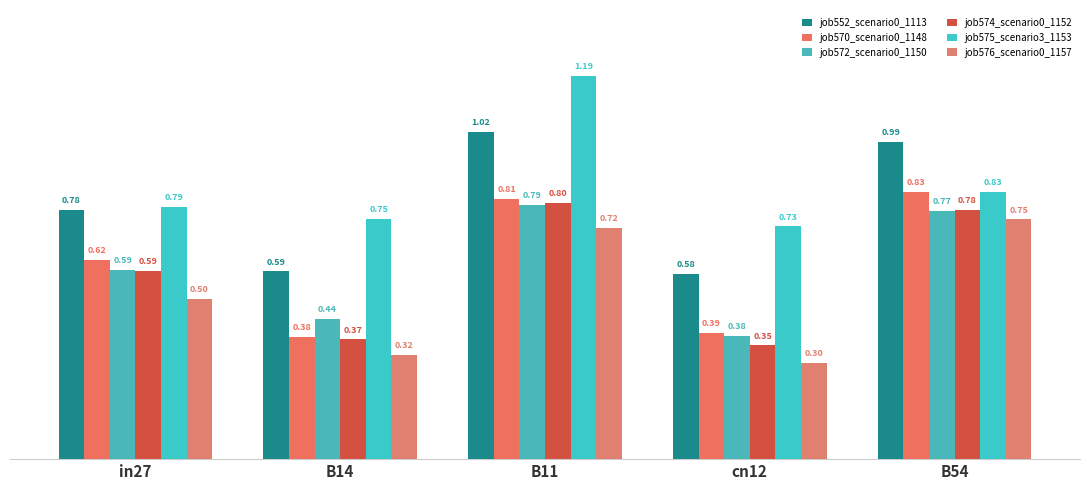

What is the label of the 1st bar from the left?

in27